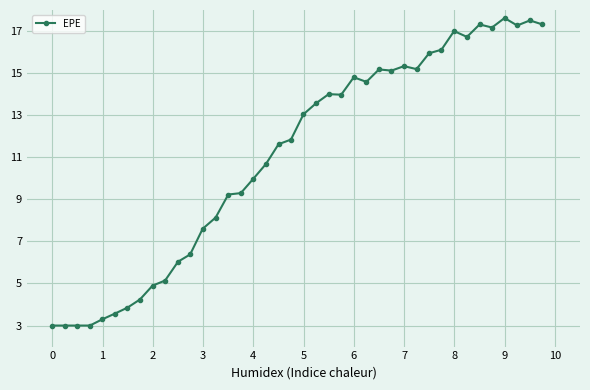

What is the greatest value displayed?

17.6